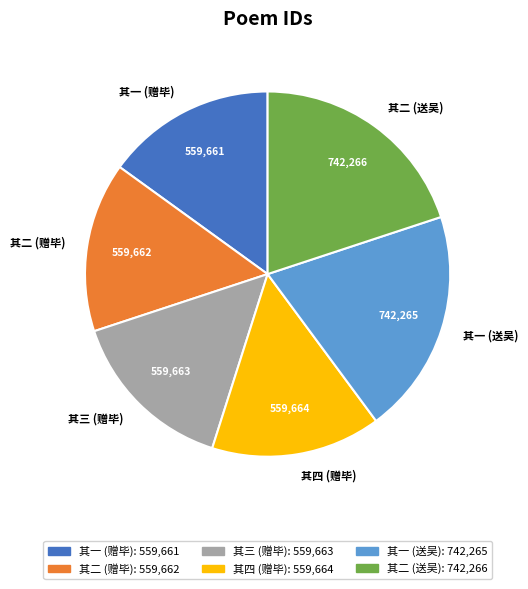

Is there a majority slice in this chart?

No